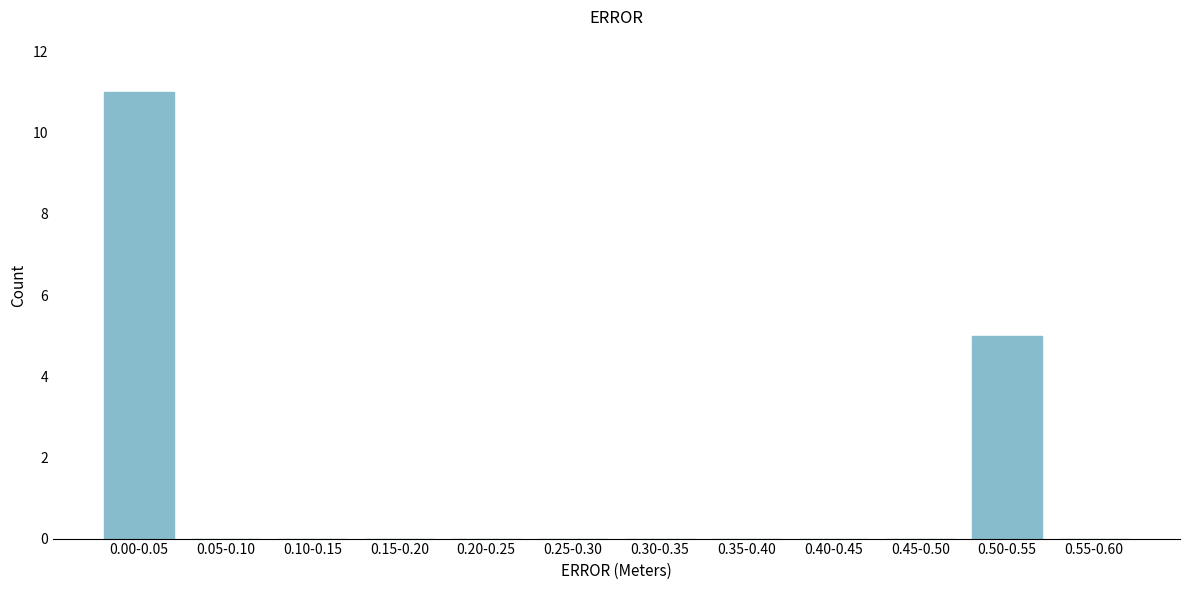

Reading left to right, extract all data points from this chart.

0.00-0.05=11	0.05-0.10=0	0.10-0.15=0	0.15-0.20=0	0.20-0.25=0	0.25-0.30=0	0.30-0.35=0	0.35-0.40=0	0.40-0.45=0	0.45-0.50=0	0.50-0.55=5	0.55-0.60=0